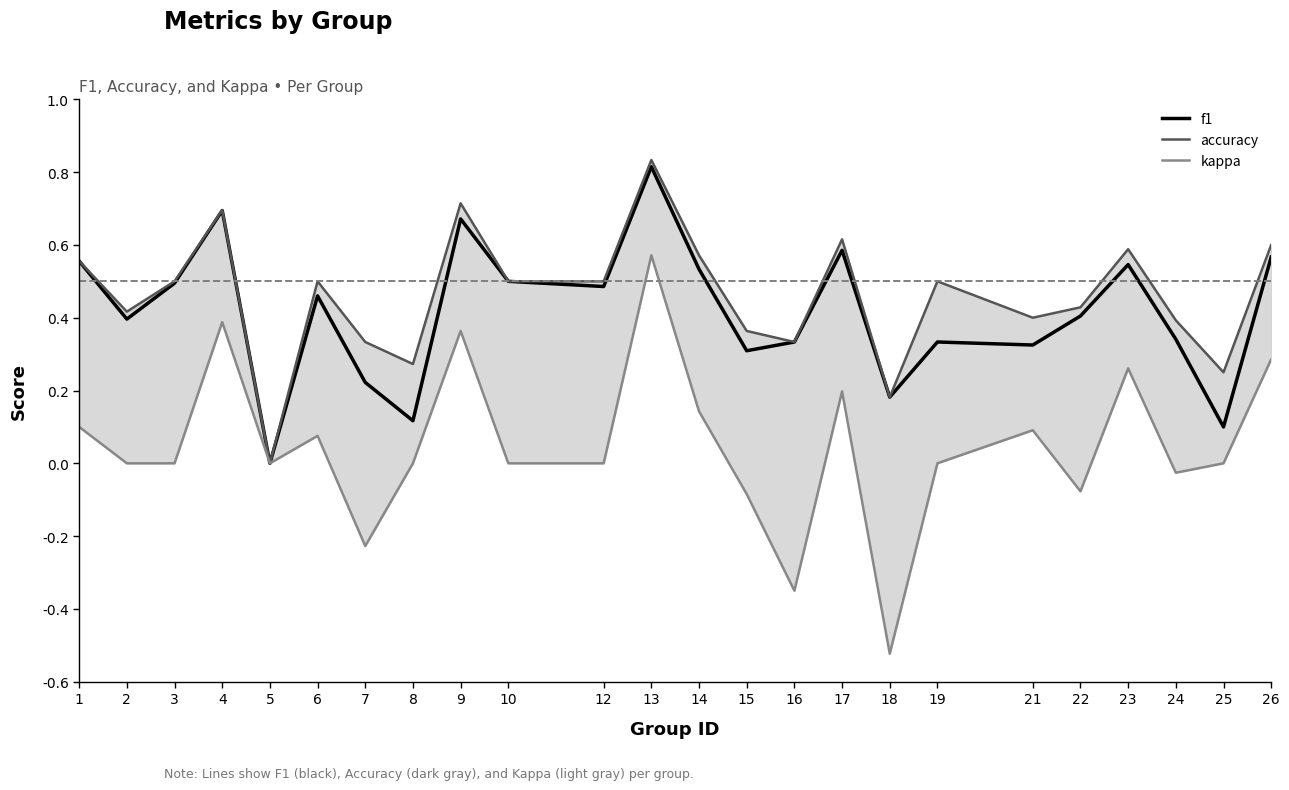

What is the difference between the maximum and second lowest values in the kappa series?

0.9